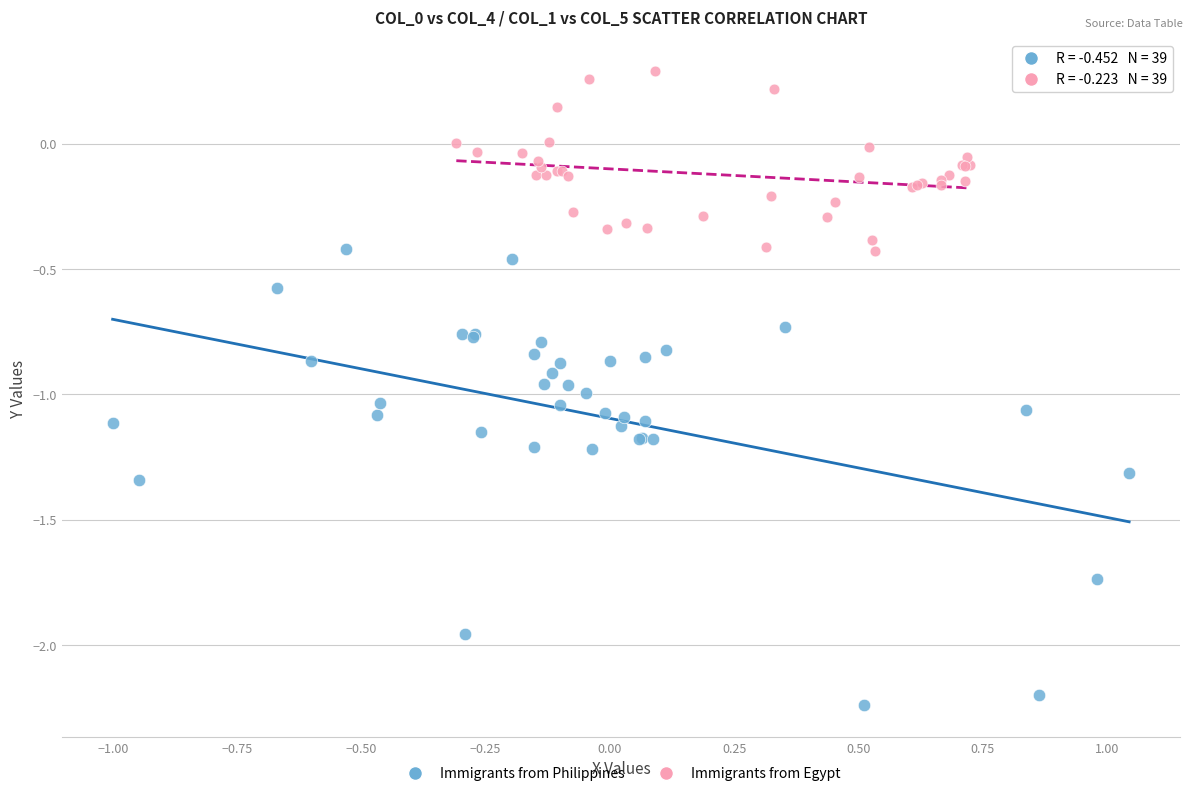

Which series reaches the maximum Y coordinate?

Immigrants from Egypt